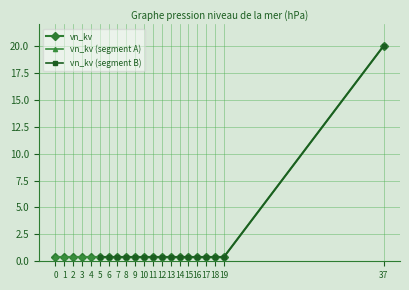

The chart shows a value of 20.0 at 37. True or false?

True